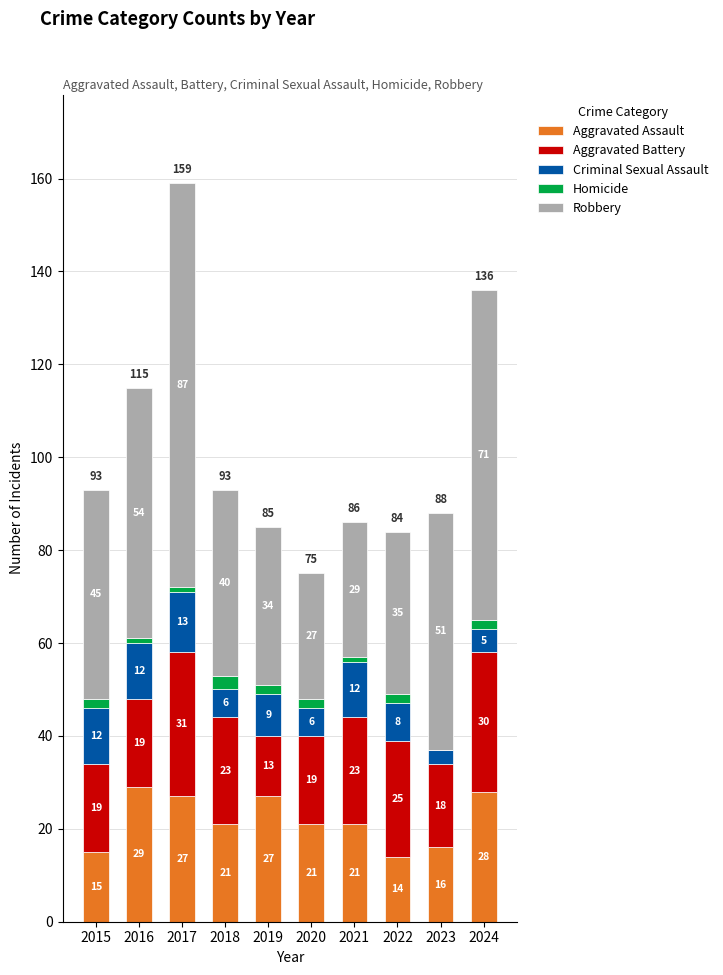

What is the maximum value for Aggravated Assault?

29